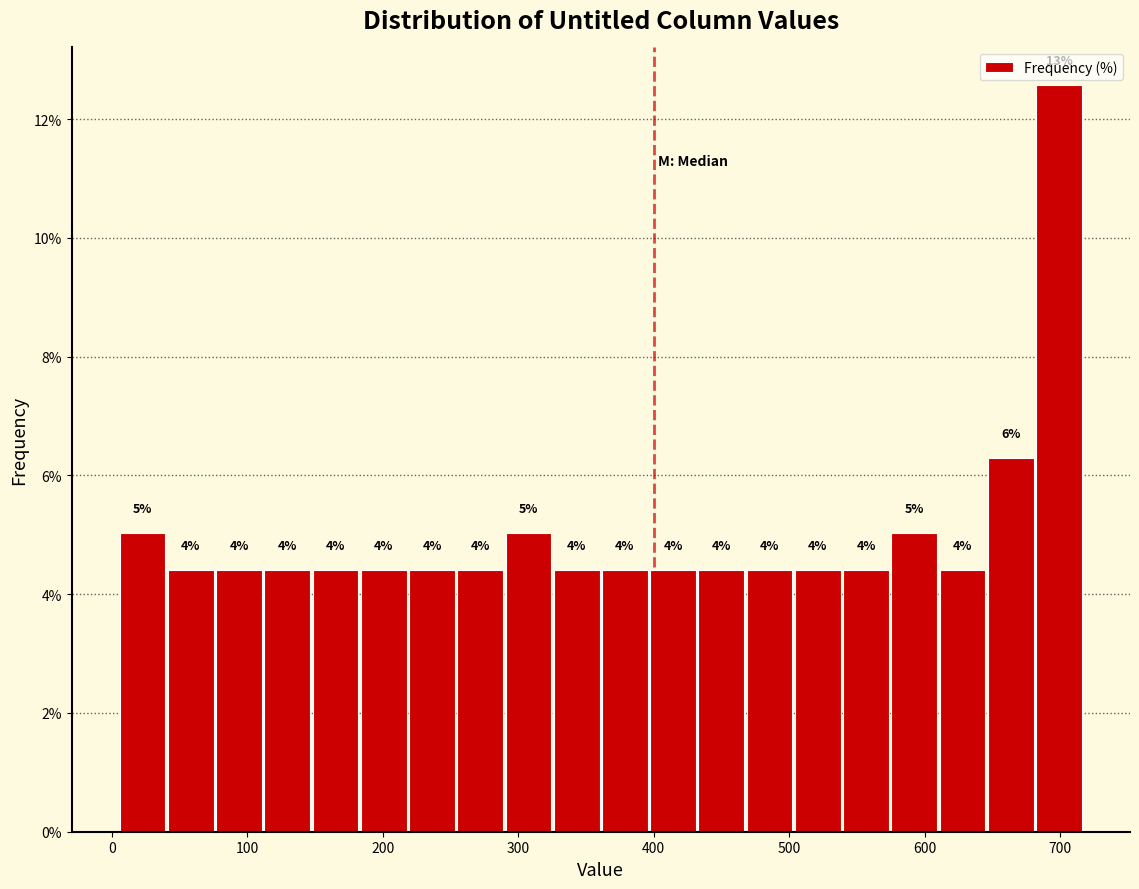

Around what value on the x-axis is the tallest bar? Give the approximate position of its centre, as read against the axis.

700